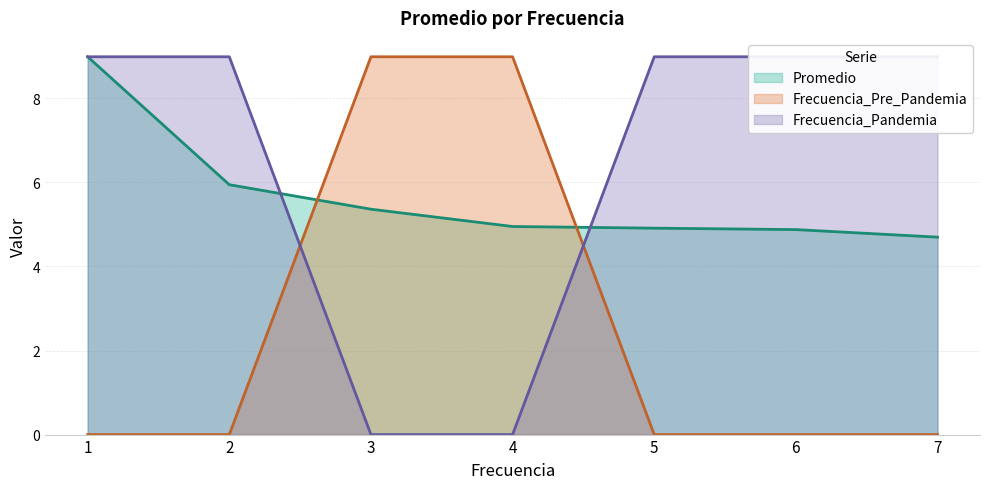

Which category has the highest value in the Promedio series?

1